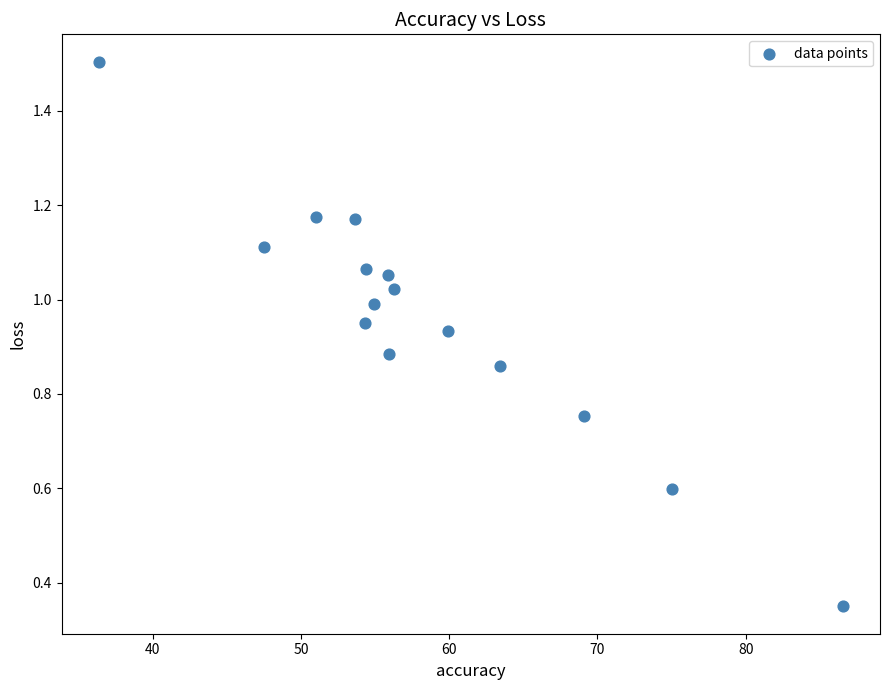

What is the range of X values (max minus min)?

50.2